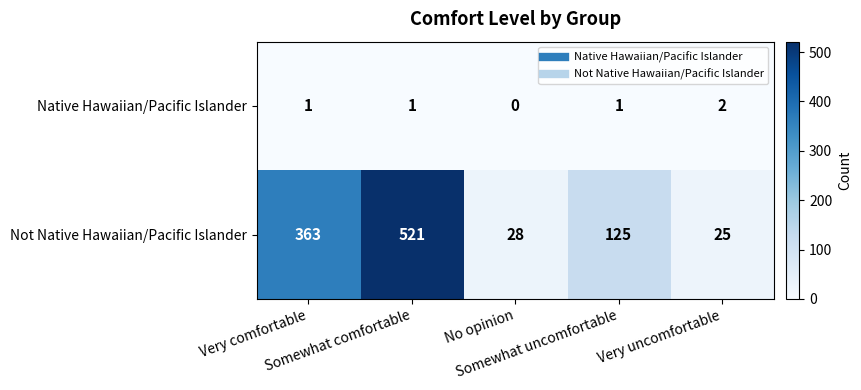

Which series changed the most between No opinion and Very uncomfortable?

Not Native Hawaiian/Pacific Islander